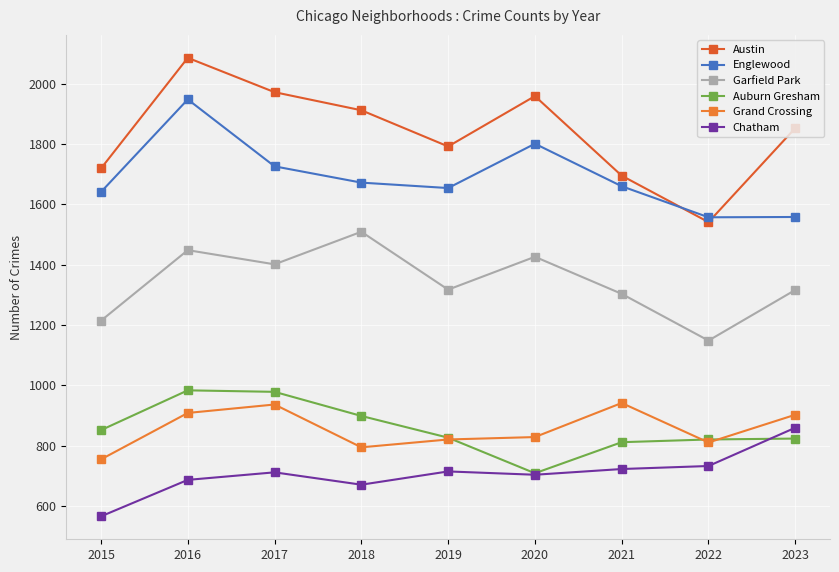

What is the value of the Grand Crossing point at the 8th from the left?

810